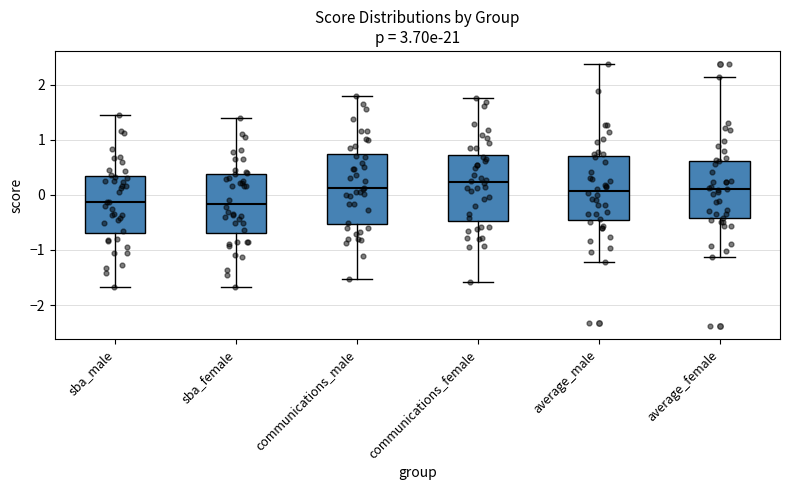

Which box's median line is the highest?

communications_female